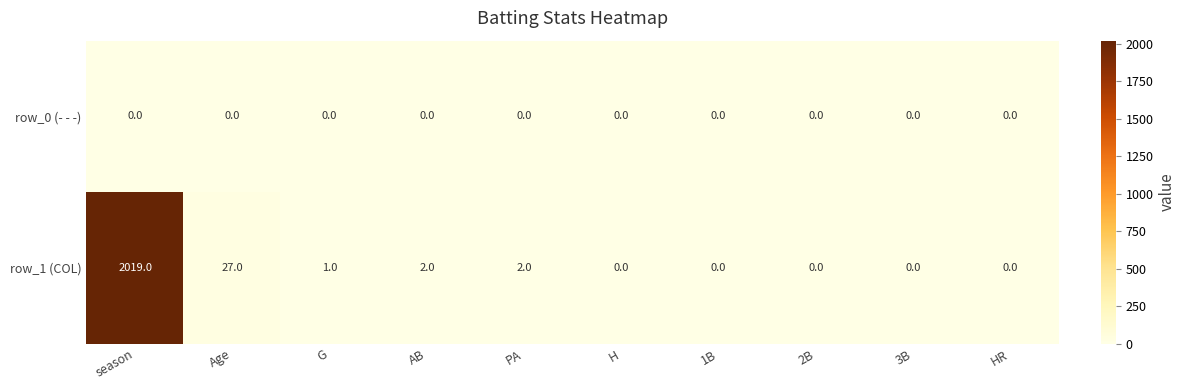

Rank the series by their maximum value, from highest to lowest.

row_1 (COL), row_0 (- - -)